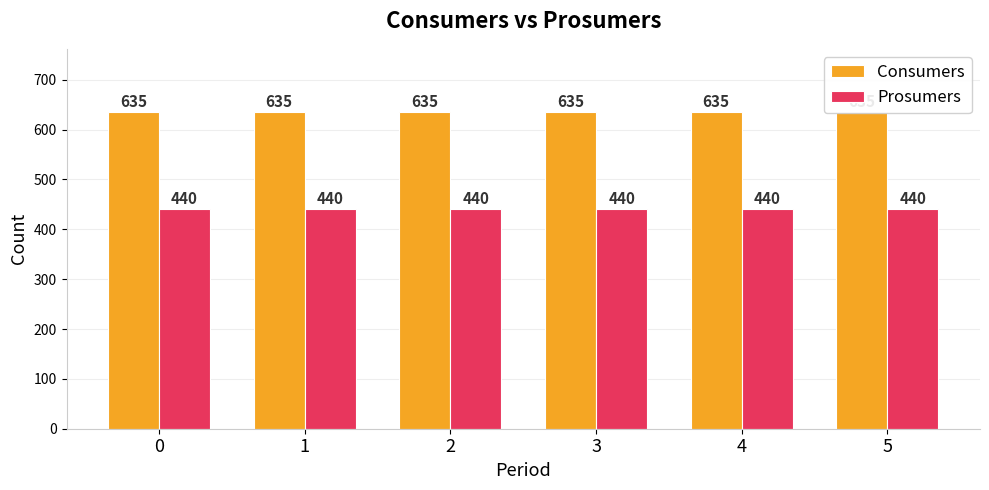

What is the minimum value for Consumers?

635